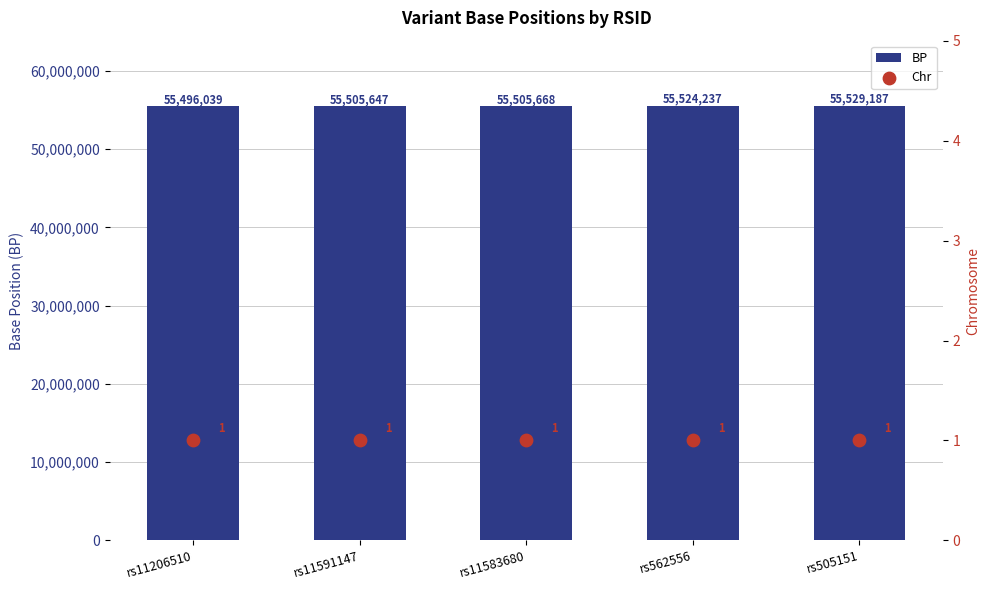

Which series has the largest total across all categories?

BP